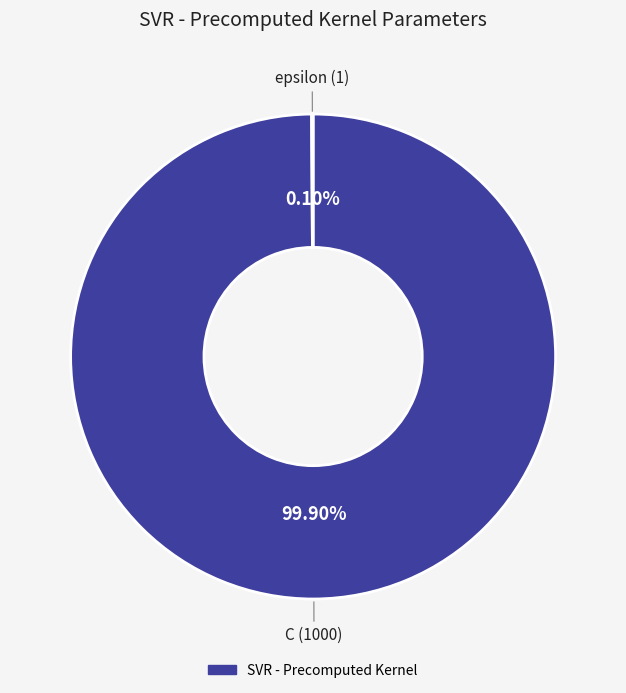

Is there a majority slice in this chart?

Yes